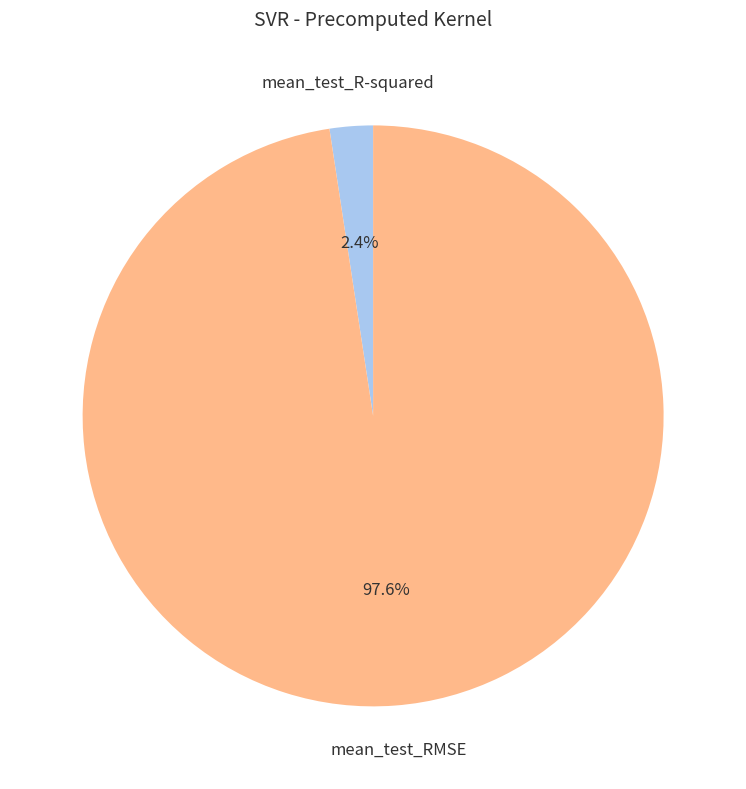

Which slice is the smallest?

mean_test_R-squared